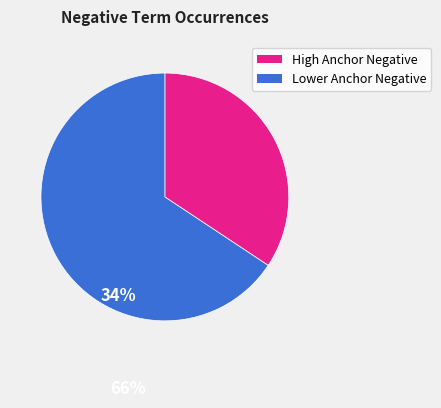

Is there any slice that represents more than half of the pie?

Yes